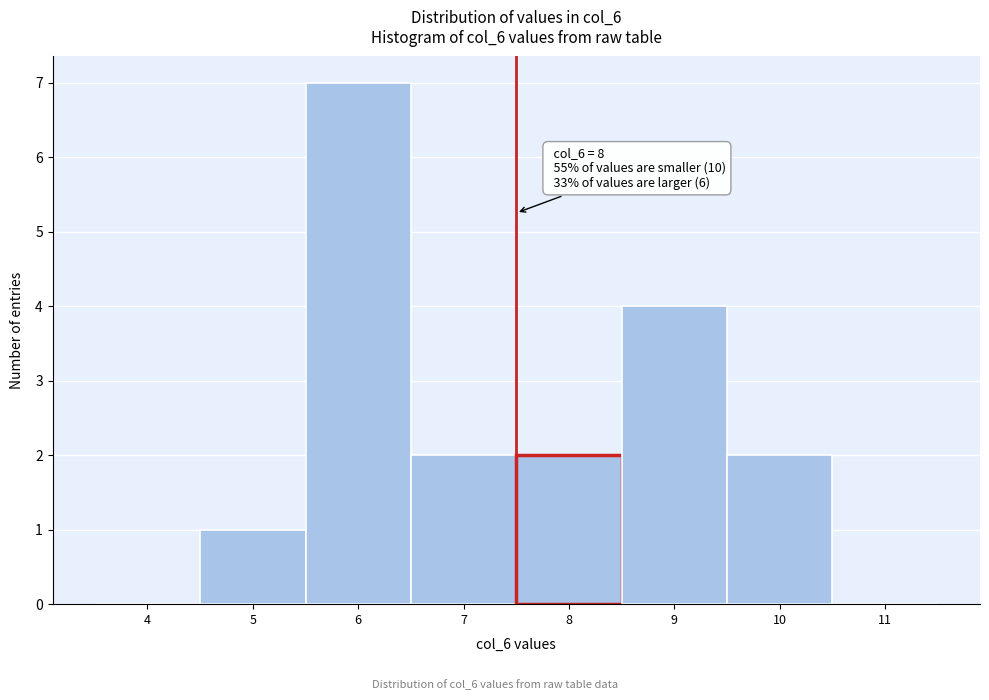

Reading right to left, transcribe all the data shown in this chart.

11=0	10=2	9=4	8=2	7=2	6=7	5=1	4=0